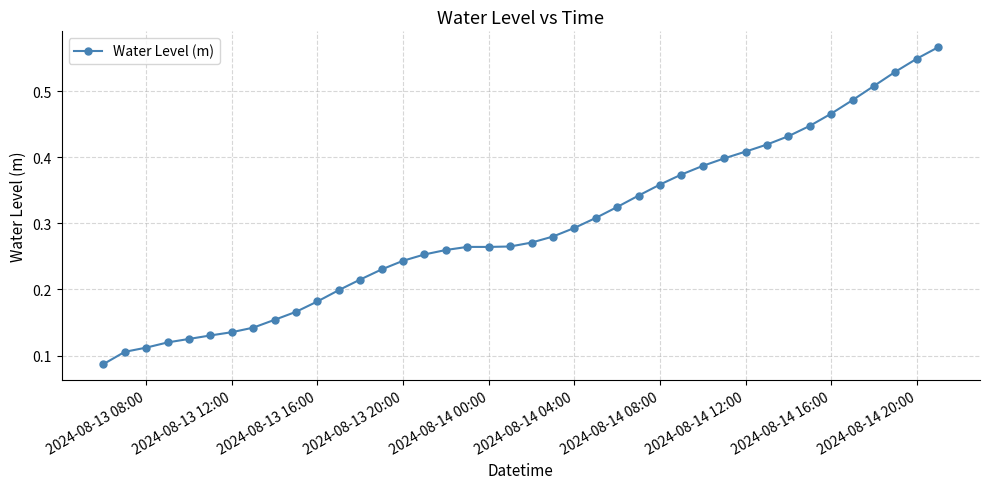

What is the sum of all values?

11.8